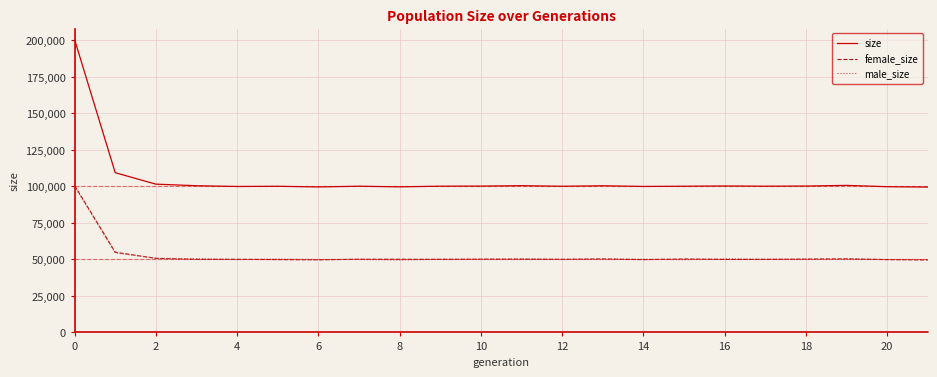

Does the chart have visible grid lines?

Yes